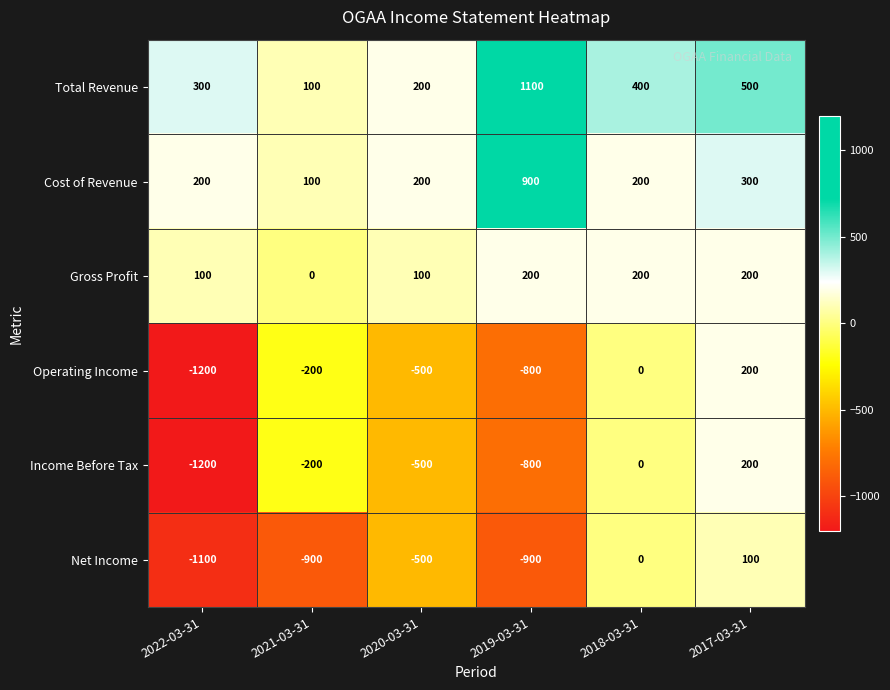

The Operating Income series shows -273 at 2021-03-31. True or false?

False